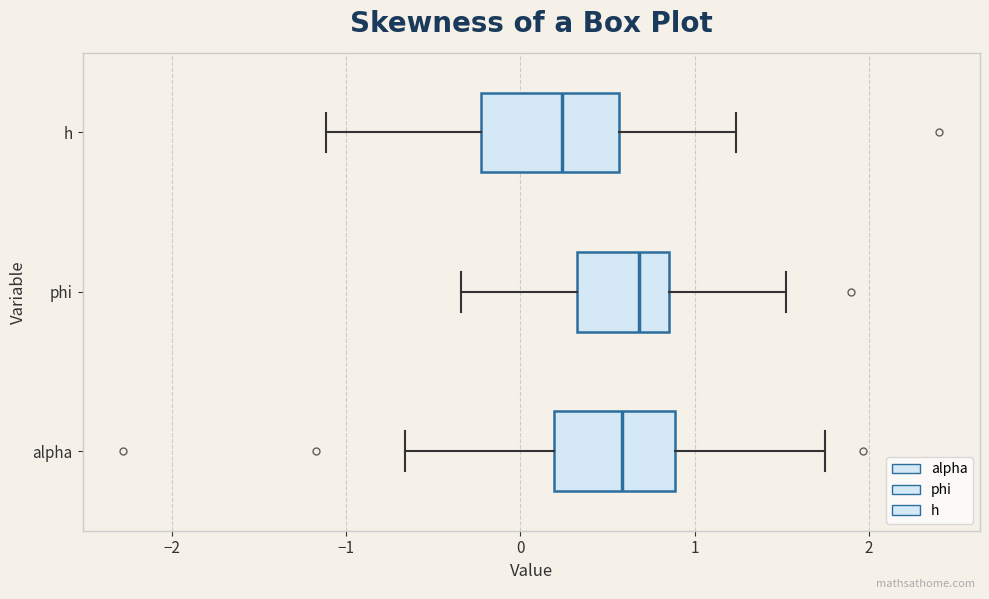

Which box has the furthest to the left median line?

h